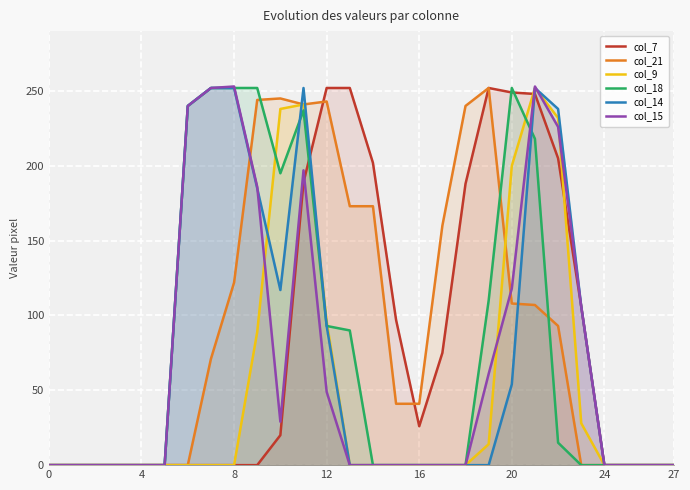

At which label does col_7 reach its peak?

12